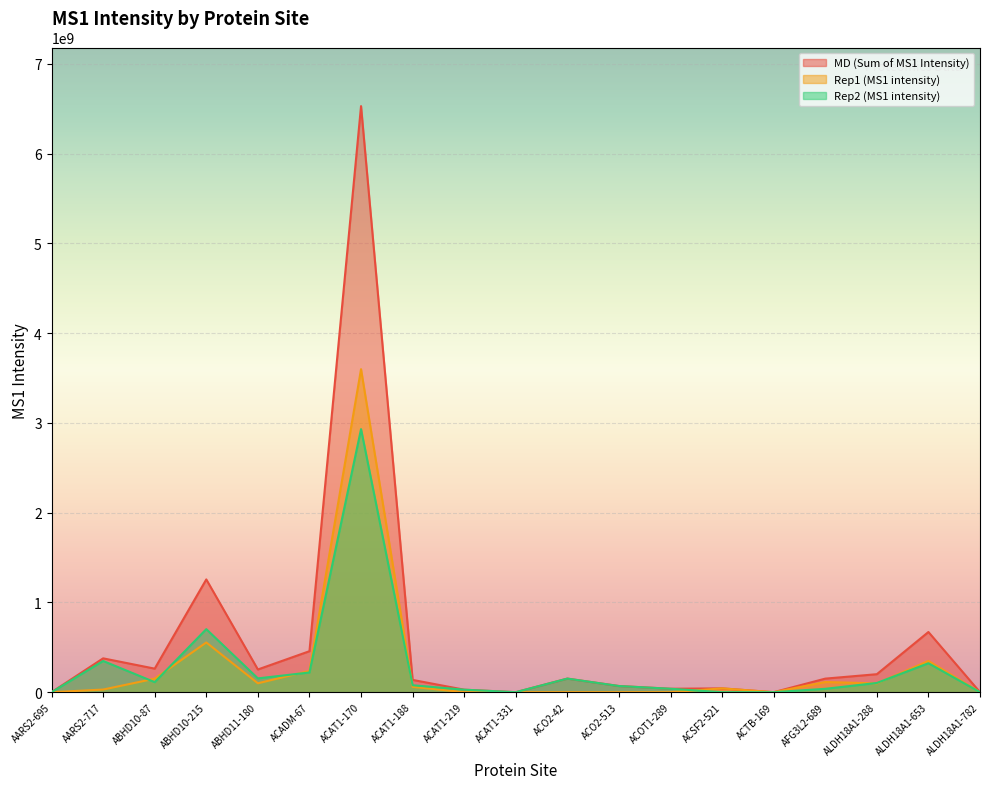

In Rep2 (MS1 intensity), how many points are higher than both neighbors (excluding endpoints)?

5